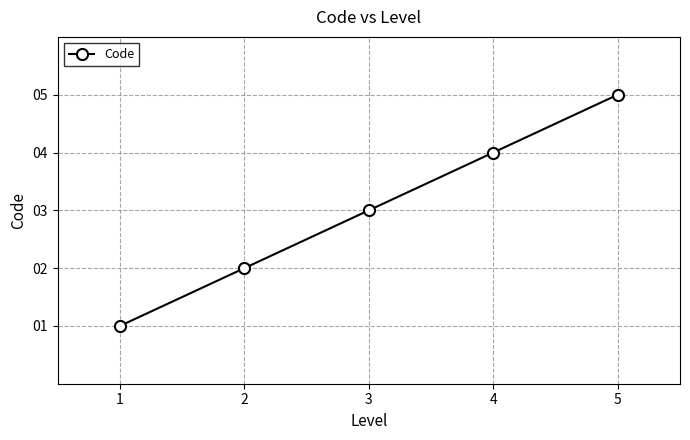

What is the sum of the values at 5 and 4?

9